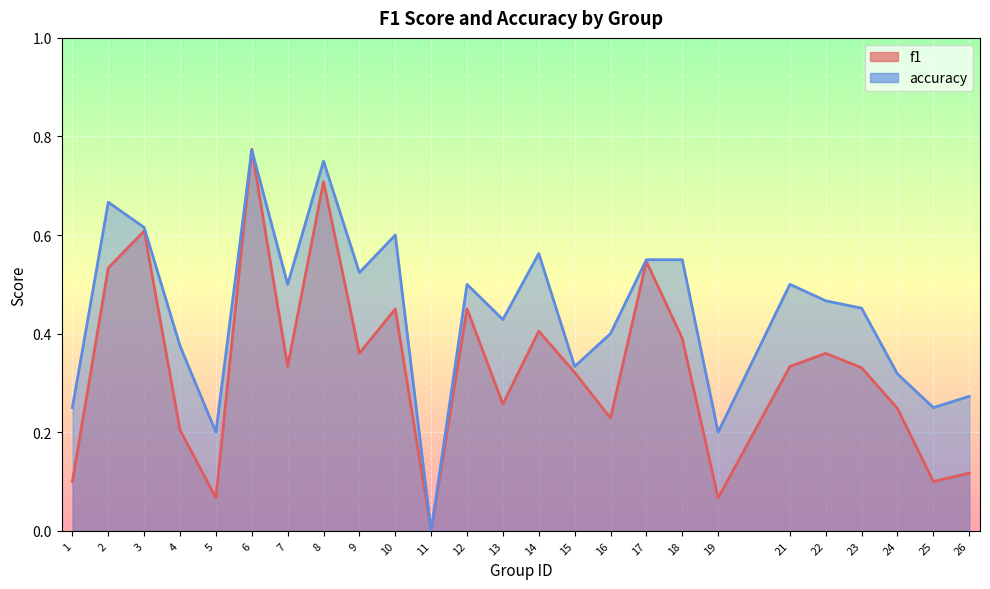

How many categories are shown in the chart?

25